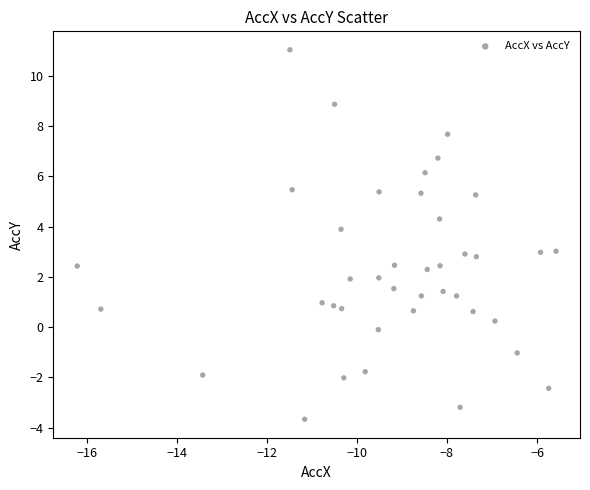

What is the range of X values (max minus min)?

10.6